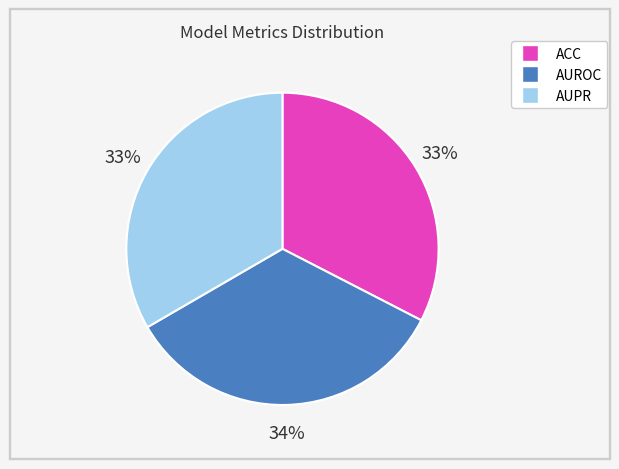

Which slice is the largest?

AUROC